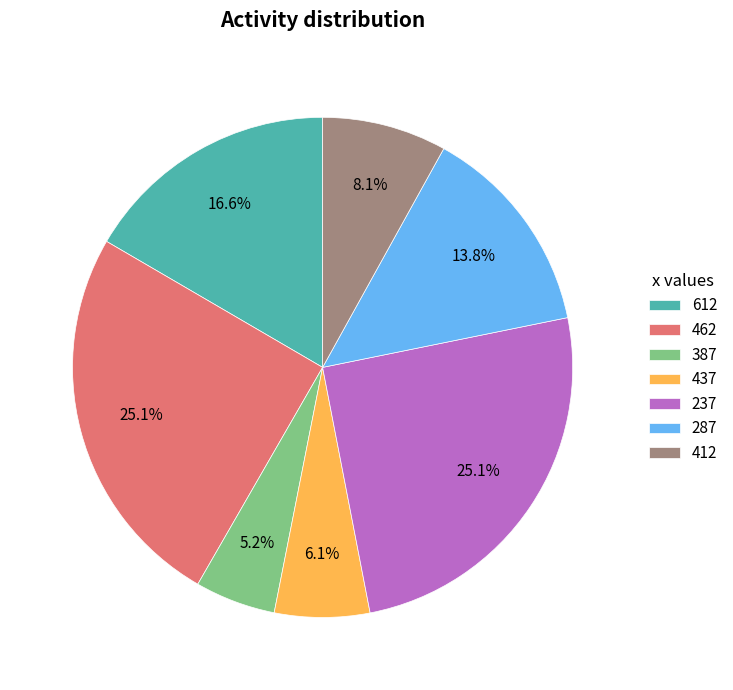

What percentage is NOT represented by 462?

74.9%